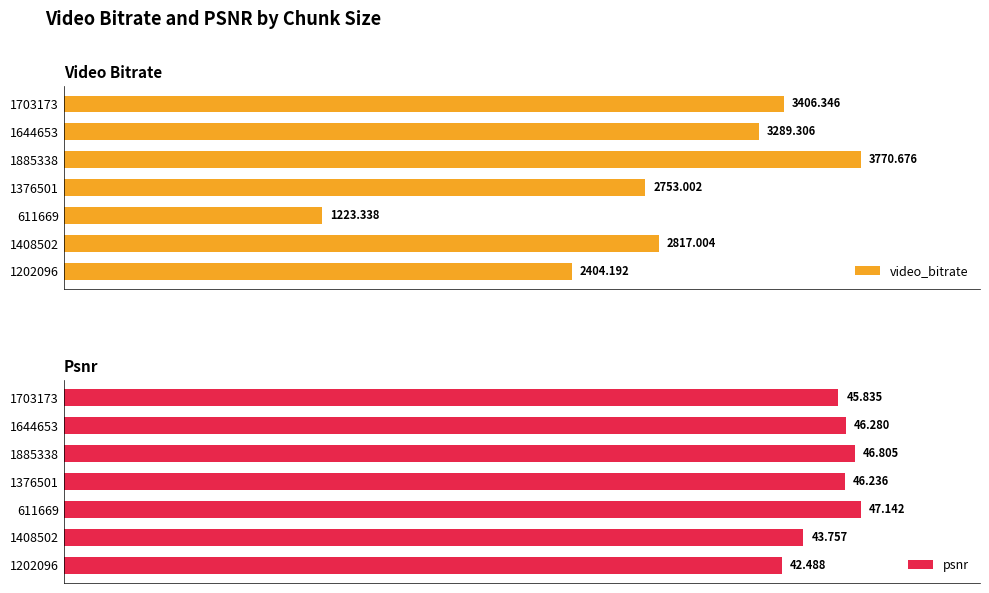

How many data points in video_bitrate are less than 2817?

3